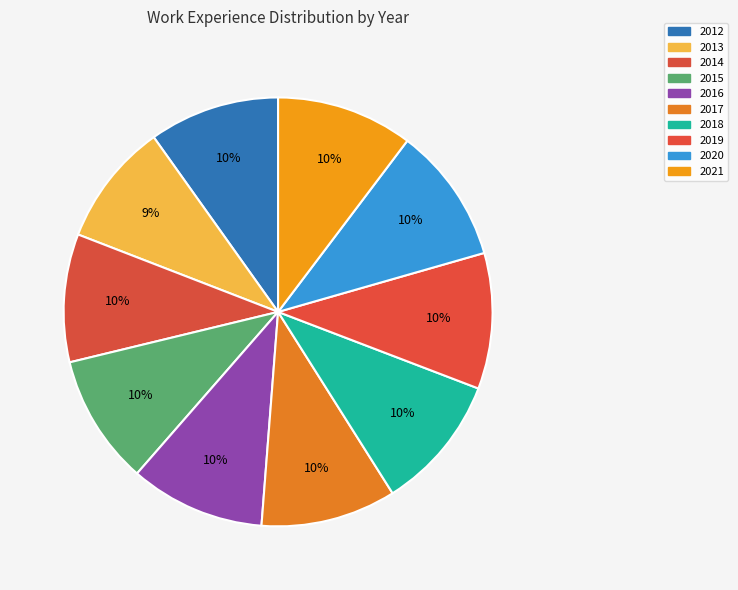

What is the change in value from 2013 to 2021?

+86